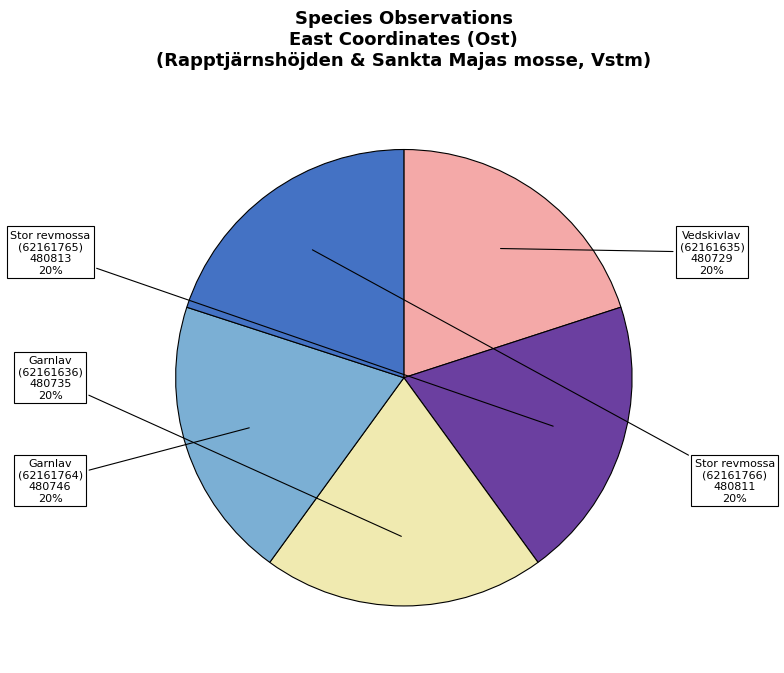

Is there any slice that represents more than half of the pie?

No